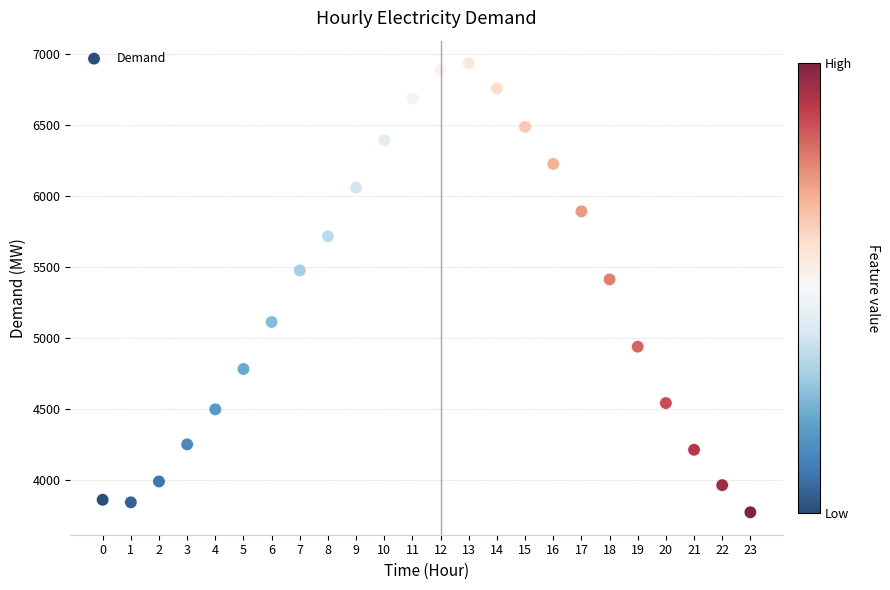

What Y value in the scatter plot is closest to 5355?

5414